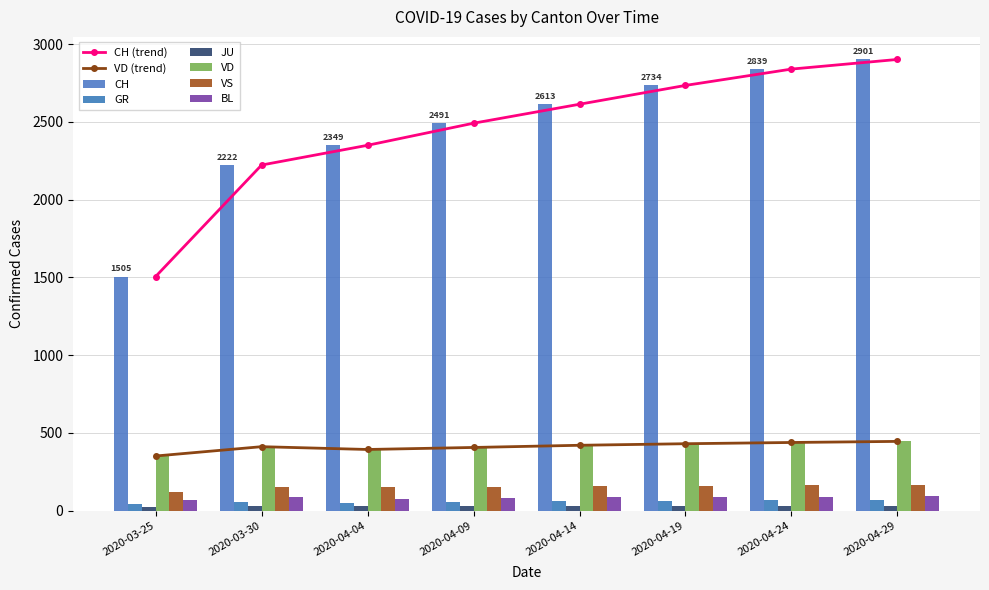

What is the average value of the JU series?

28